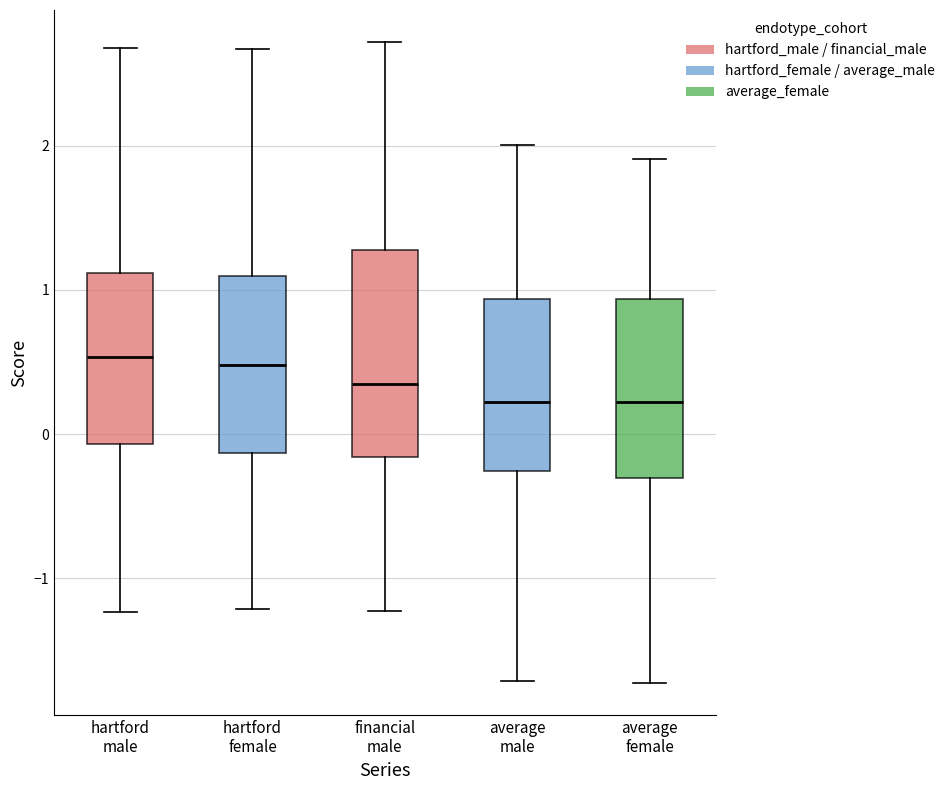

Reading left to right, read every box against the y-axis: the position of its median line, the range the box covers, and the ends of its whiskers. The values are not printed on the chart, so give them approximately, as read against the axis.

hartford male: median 0.5, box -0.1 to 1.1, whiskers -1.2 to 2.7
hartford female: median 0.5, box -0.1 to 1.1, whiskers -1.2 to 2.7
financial male: median 0.3, box -0.2 to 1.3, whiskers -1.2 to 2.7
average male: median 0.2, box -0.3 to 0.9, whiskers -1.7 to 2.0
average female: median 0.2, box -0.3 to 0.9, whiskers -1.7 to 1.9